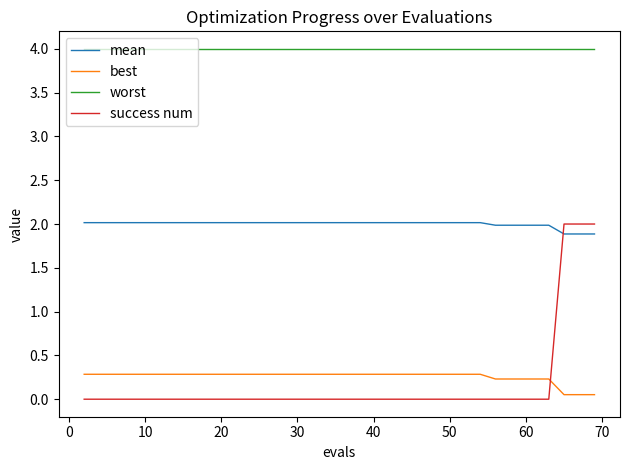

True or false: success num and best cross at least once.

True